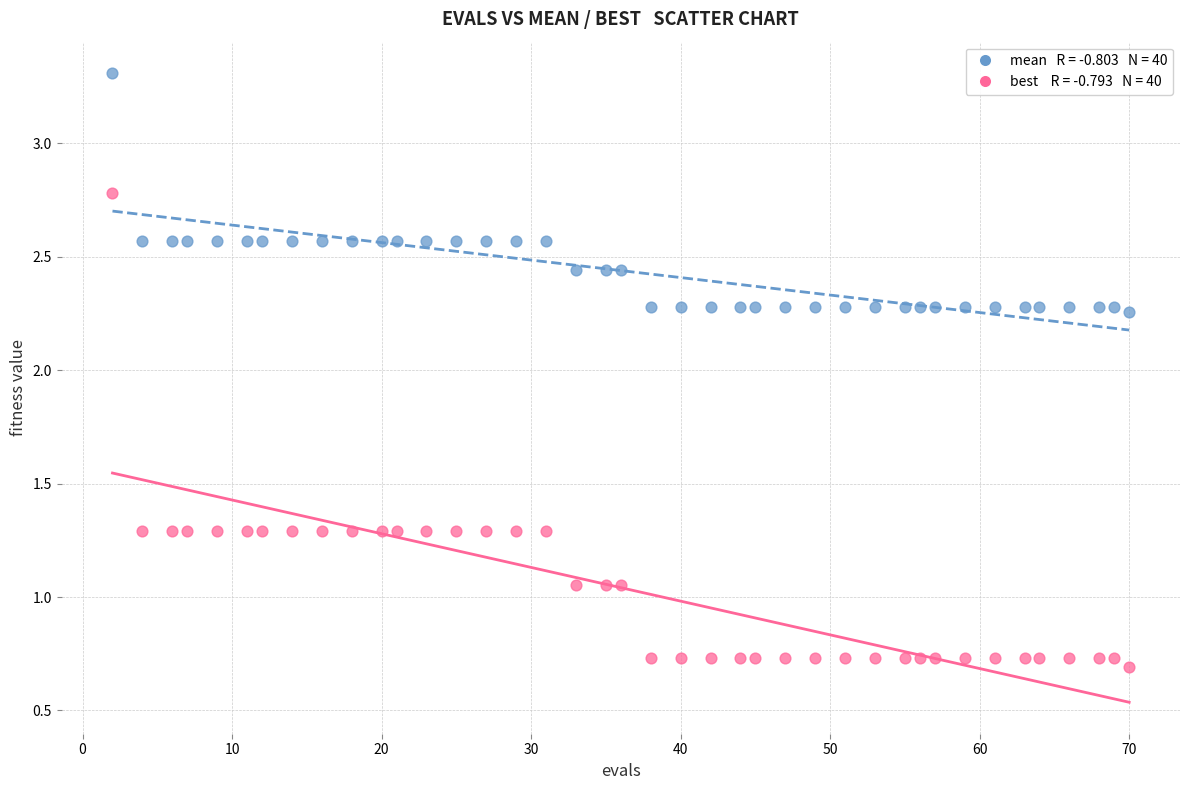

Across all data points, what is the range of Y values (max minus min)?

2.6